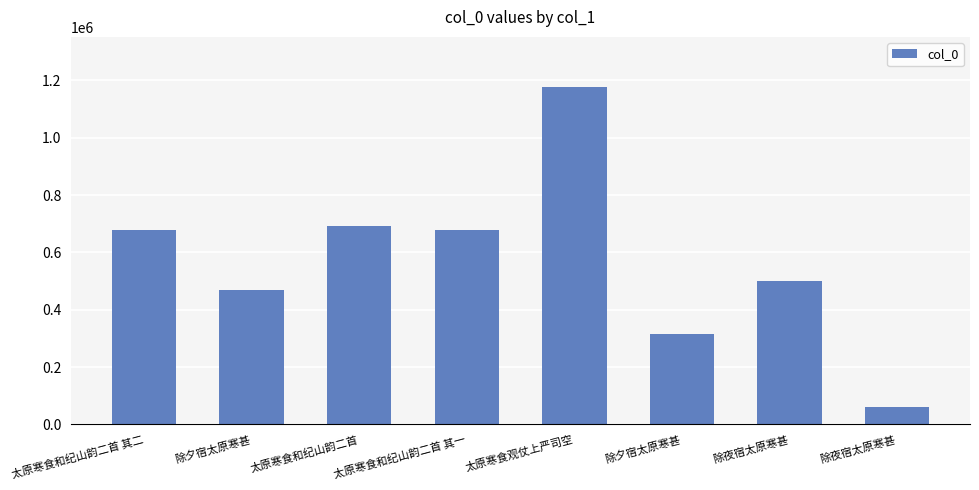

List the labels in order of value, smallest first.

除夜宿太原寒甚, 除夕宿太原寒甚, 除夕宿太原寒甚, 除夜宿太原寒甚, 太原寒食和纪山韵二首 其一, 太原寒食和纪山韵二首 其二, 太原寒食和纪山韵二首, 太原寒食观仗上严司空